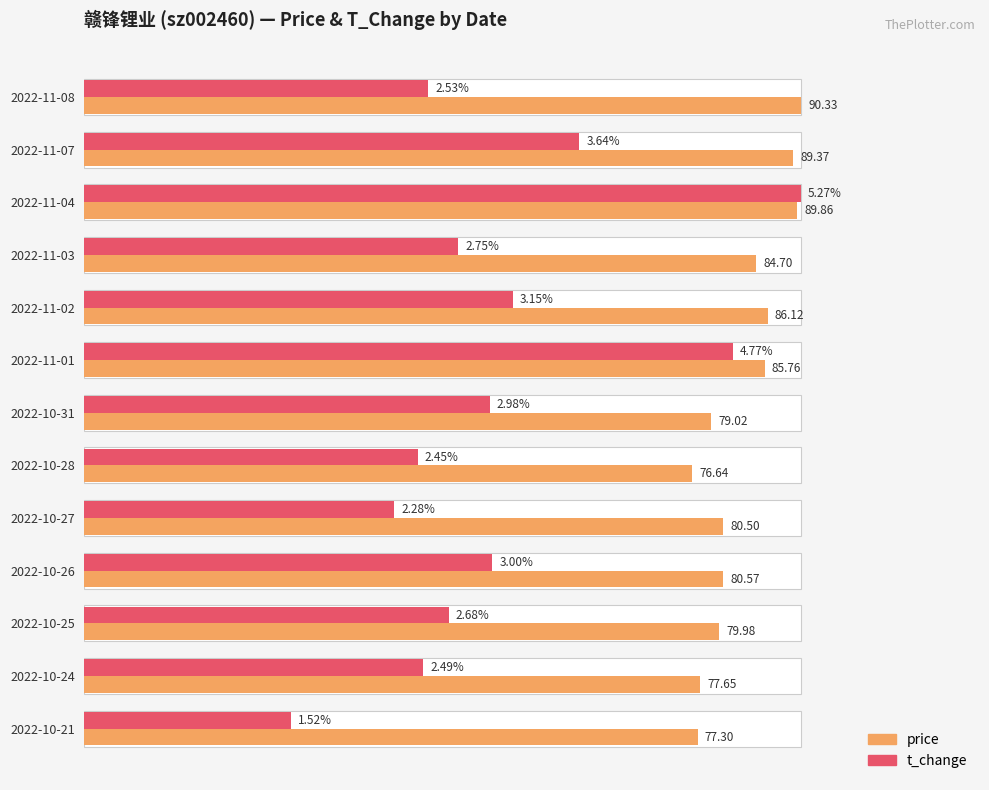

How many data points does each series have?

13